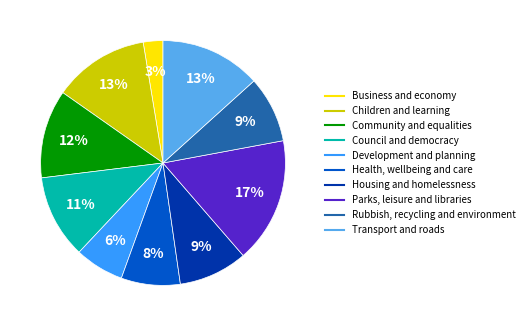

What percentage is the Parks, leisure and libraries slice, to the nearest percent?

17%